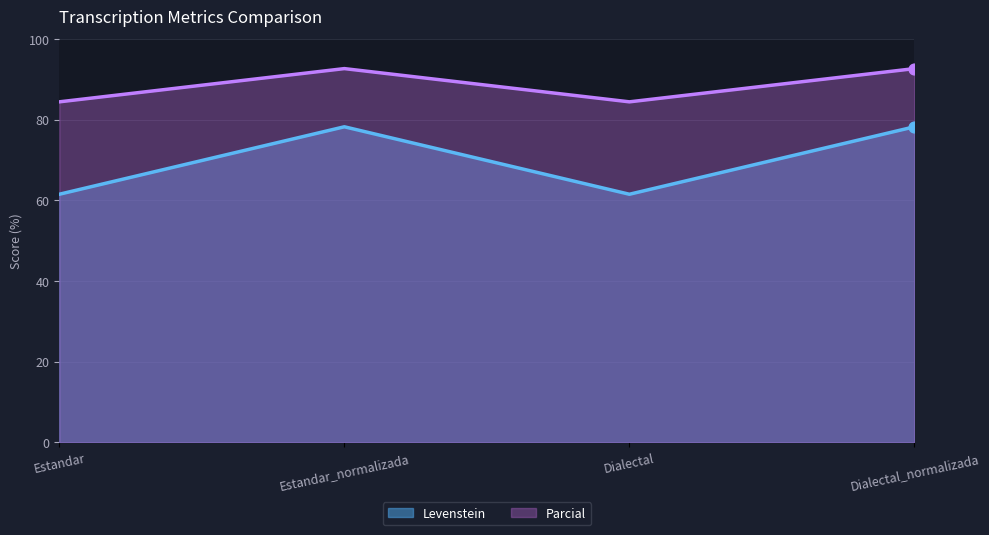

Which series contains the highest Y value?

Parcial